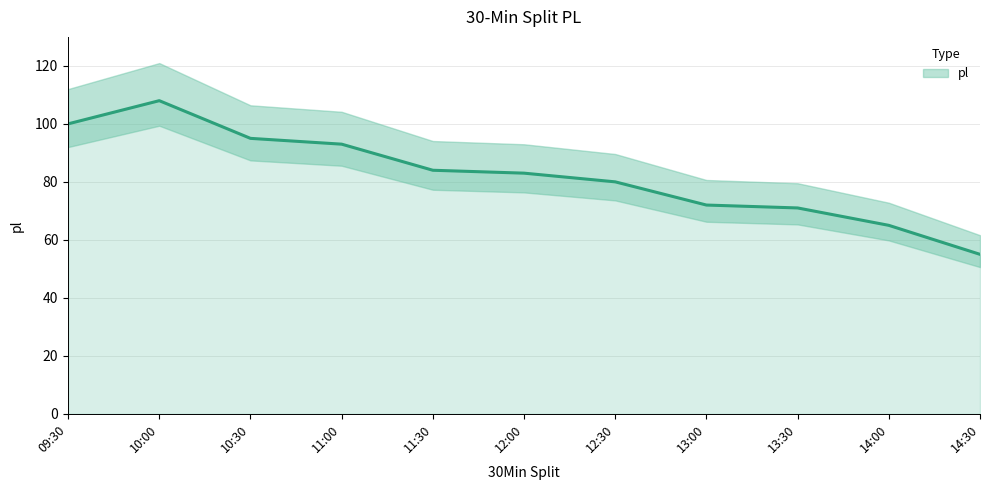

How many interior local peaks (higher than both neighbors) does the data have?

1